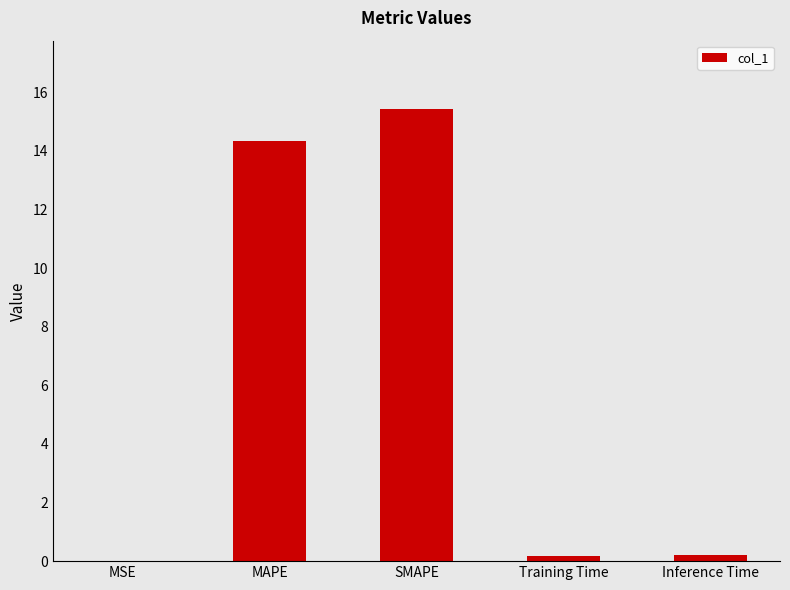

The chart shows a value of 0.0 at MSE. True or false?

True